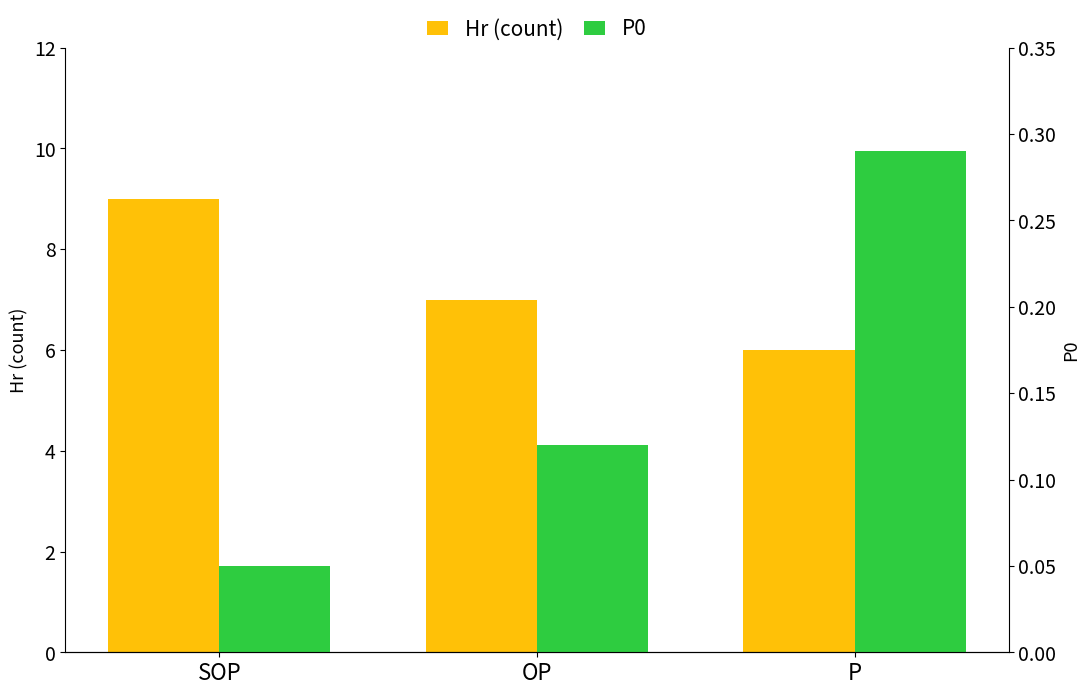

What is the difference between the second highest and minimum values in the P0 series?

0.1